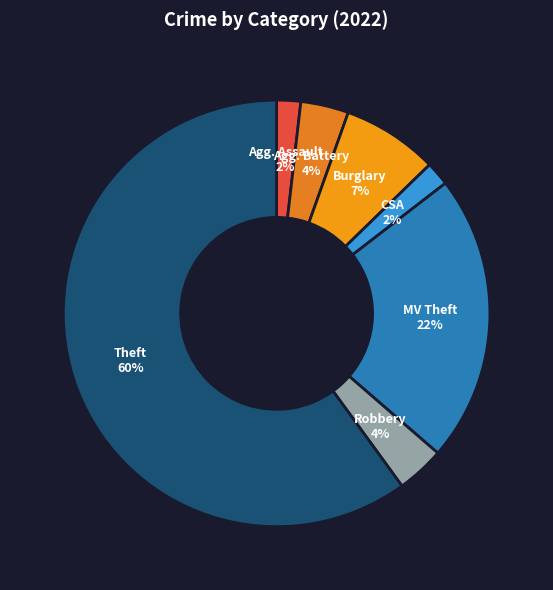

How many slices are in this pie chart?

7